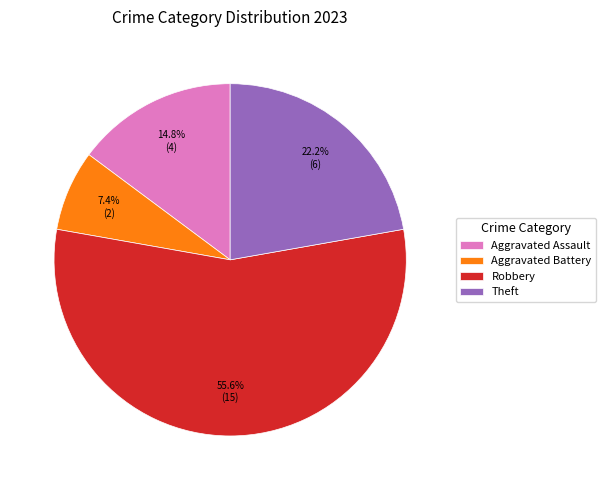

What is the majority slice?

Robbery